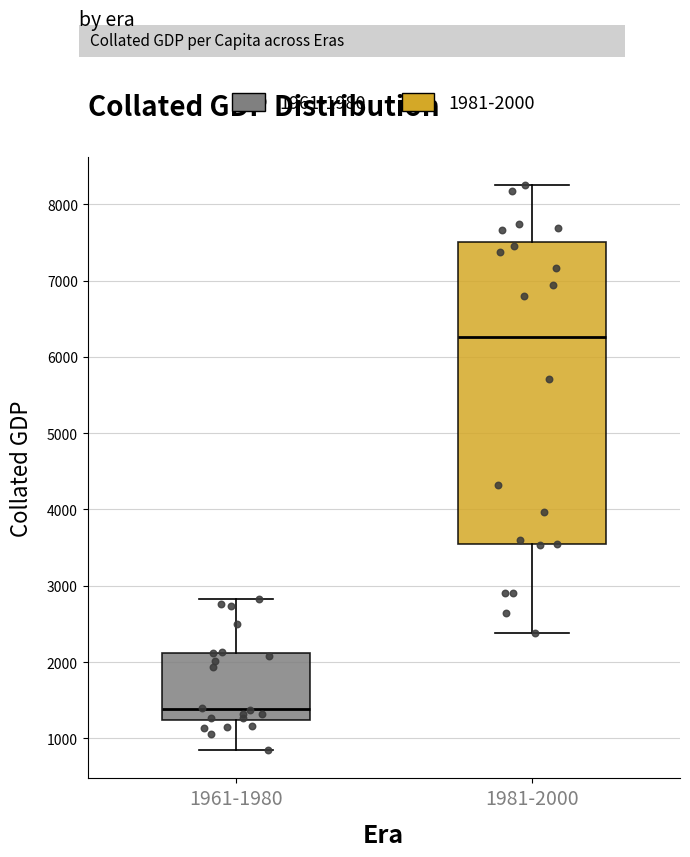

Where is the lower edge of the box for 1961-1980 on the y-axis? The values are not printed on the chart, so give them approximately, as read against the axis.

1200